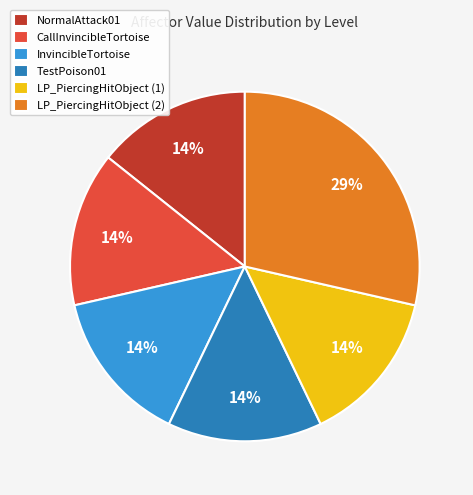

What is the largest slice in the pie chart?

LP_PiercingHitObject (2)